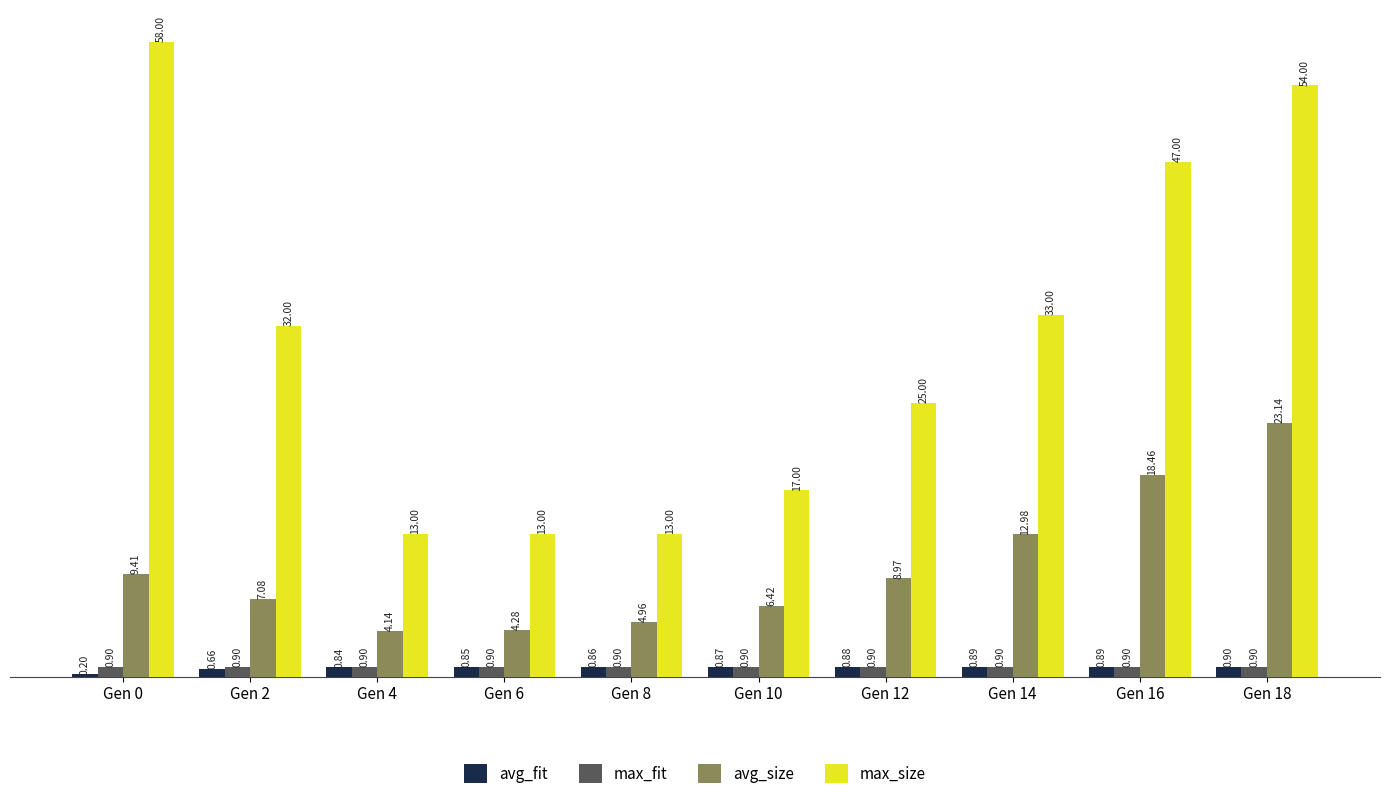

Count the number of categories in the chart.

10